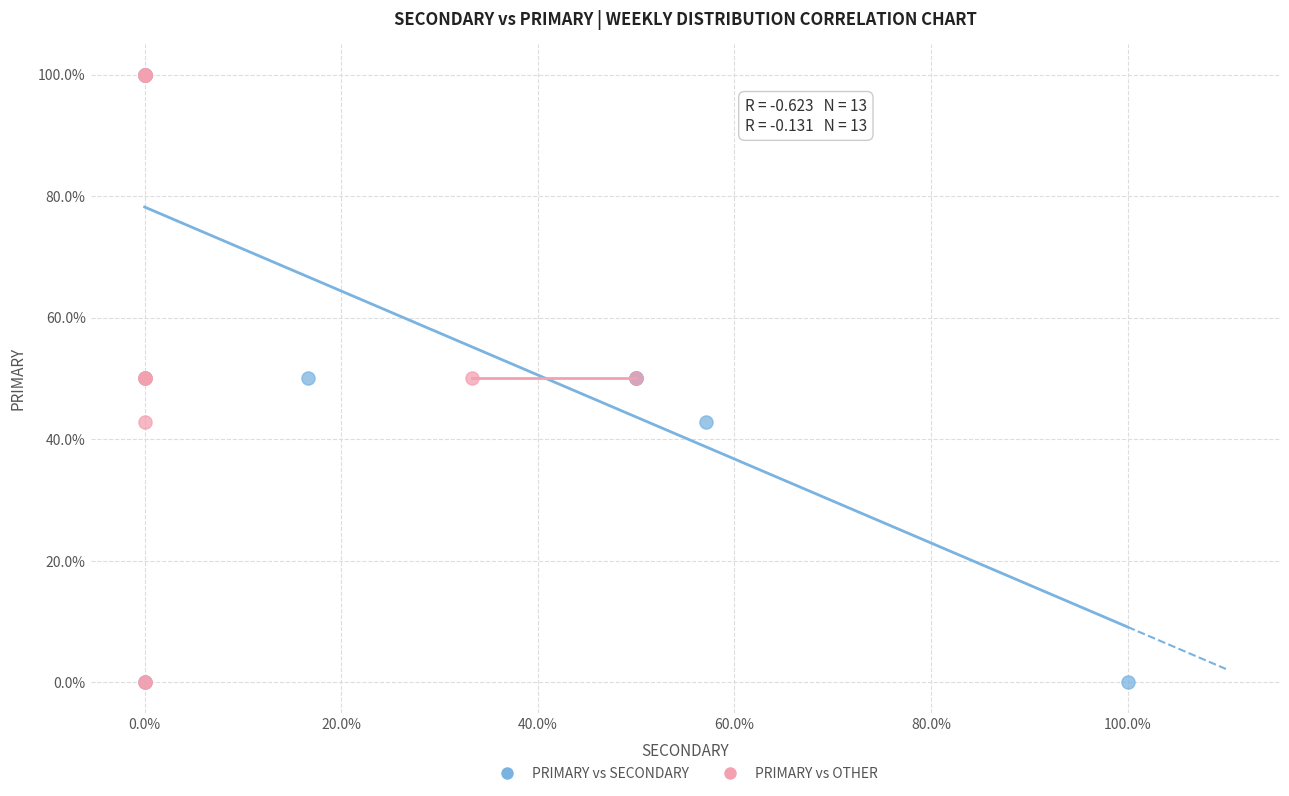

What are all the series names shown in the legend?

PRIMARY vs SECONDARY, PRIMARY vs OTHER